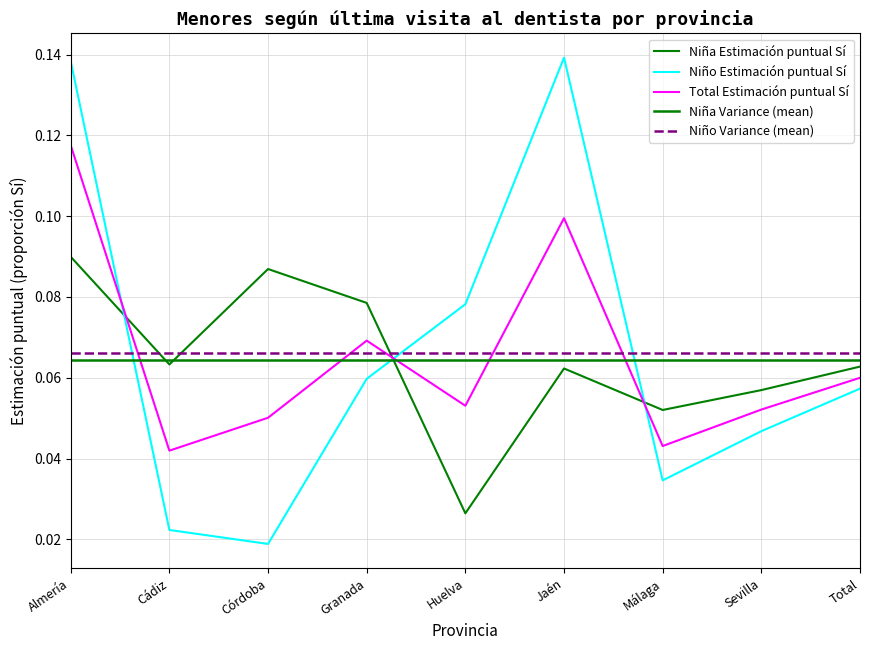

What is the difference between the maximum and second lowest values in the Niño Estimación puntual Sí series?

0.1